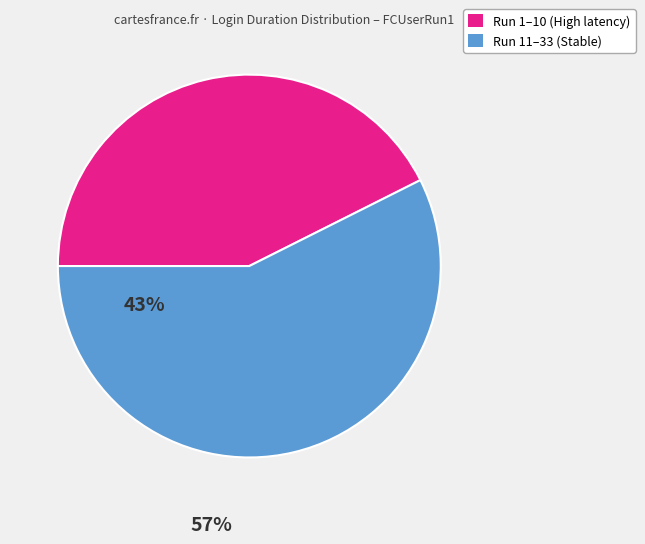

Is there a majority slice in this chart?

Yes